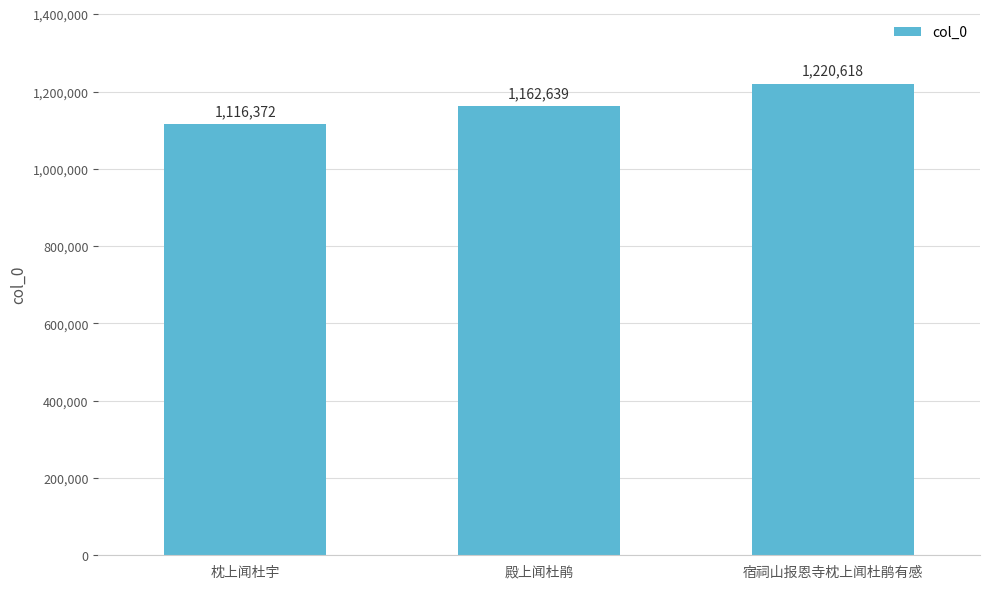

Are the bars grouped side by side (vs. stacked)?

No